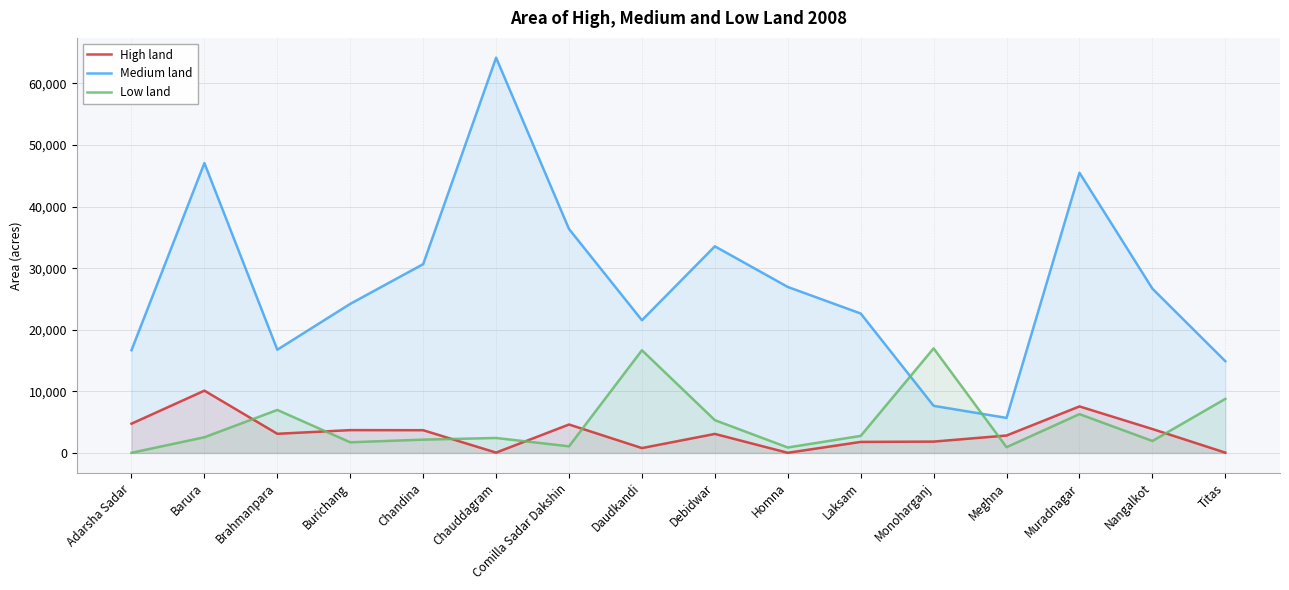

What is the difference between the Low land values at Burichang and Monoharganj?

15251